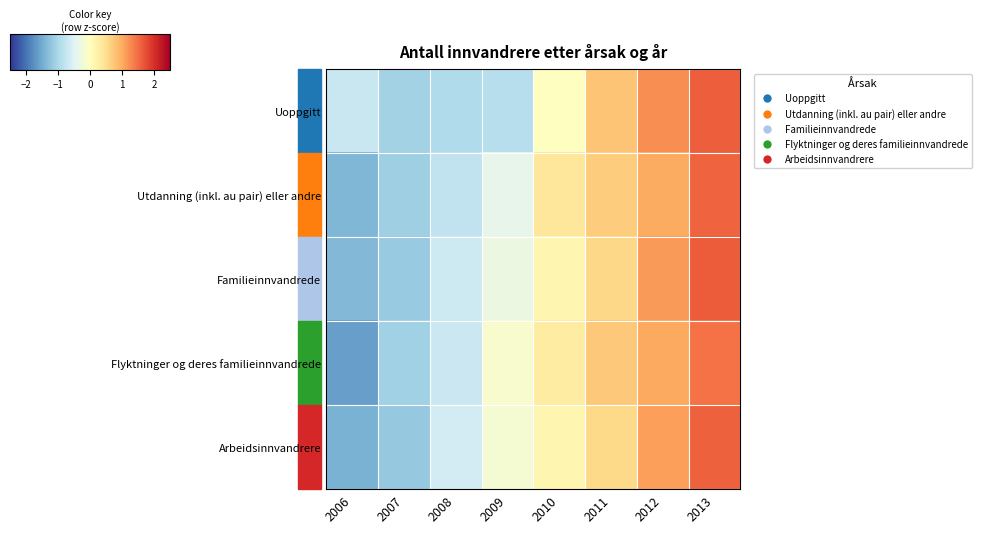

Reading right to left, list all the values displayed in this chart.

Uoppgitt: 2013=1.6	2012=1.2	2011=0.8	2010=-0.0	2009=-0.9	2008=-0.9	2007=-1.1	2006=-0.7
Utdanning (inkl. au pair) eller andre: 2013=1.6	2012=1.0	2011=0.7	2010=0.4	2009=-0.4	2008=-0.8	2007=-1.1	2006=-1.4
Familieinnvandrede: 2013=1.6	2012=1.1	2011=0.6	2010=0.1	2009=-0.3	2008=-0.7	2007=-1.2	2006=-1.4
Flyktninger og deres familieinnvandrede: 2013=1.5	2012=1.0	2011=0.7	2010=0.3	2009=-0.1	2008=-0.7	2007=-1.1	2006=-1.6
Arbeidsinnvandrere: 2013=1.6	2012=1.1	2011=0.6	2010=0.1	2009=-0.2	2008=-0.6	2007=-1.2	2006=-1.4